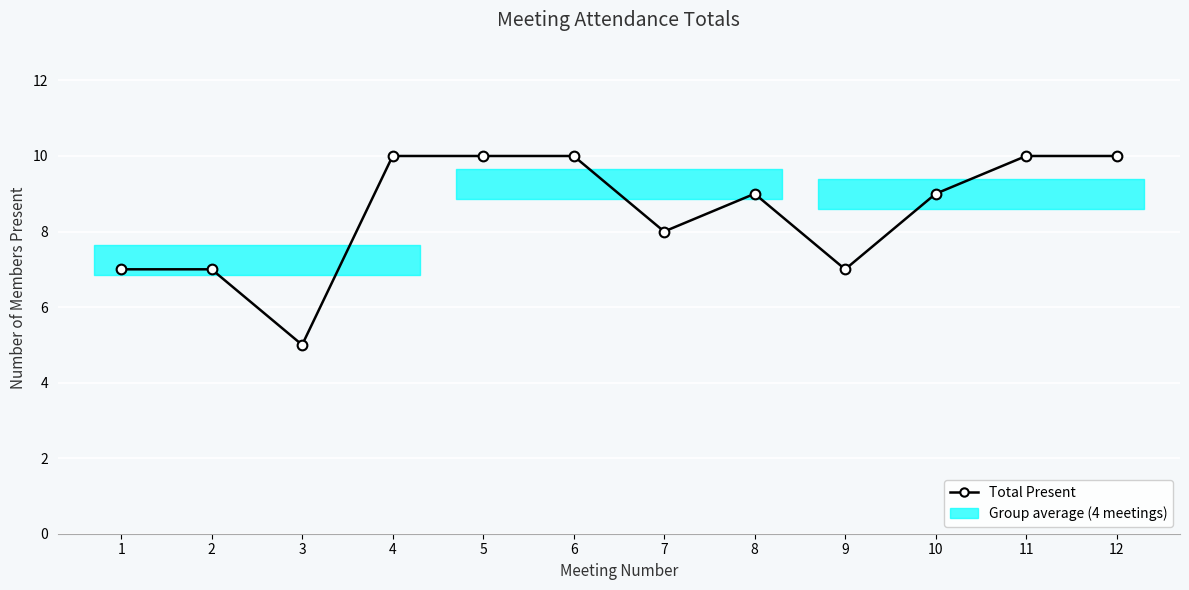

What is the sum of the values at 3 and 12?

15